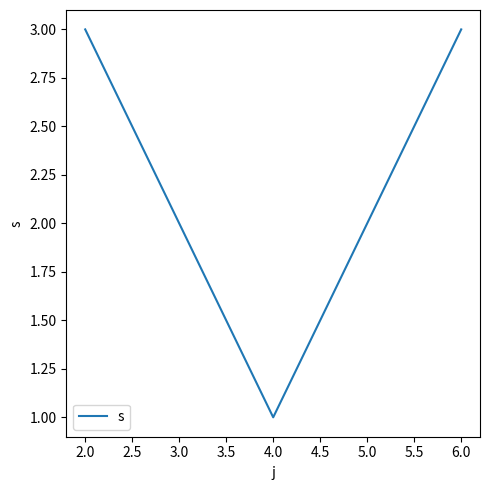

How many distinct data groups are displayed?

1